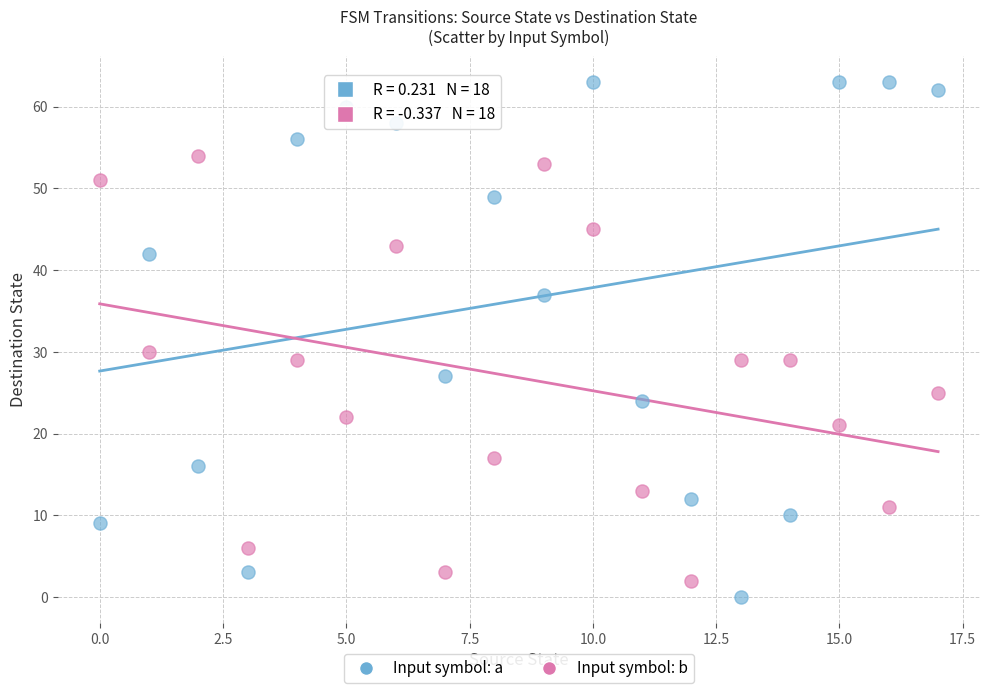

Which series reaches the minimum Y coordinate?

Input symbol: a